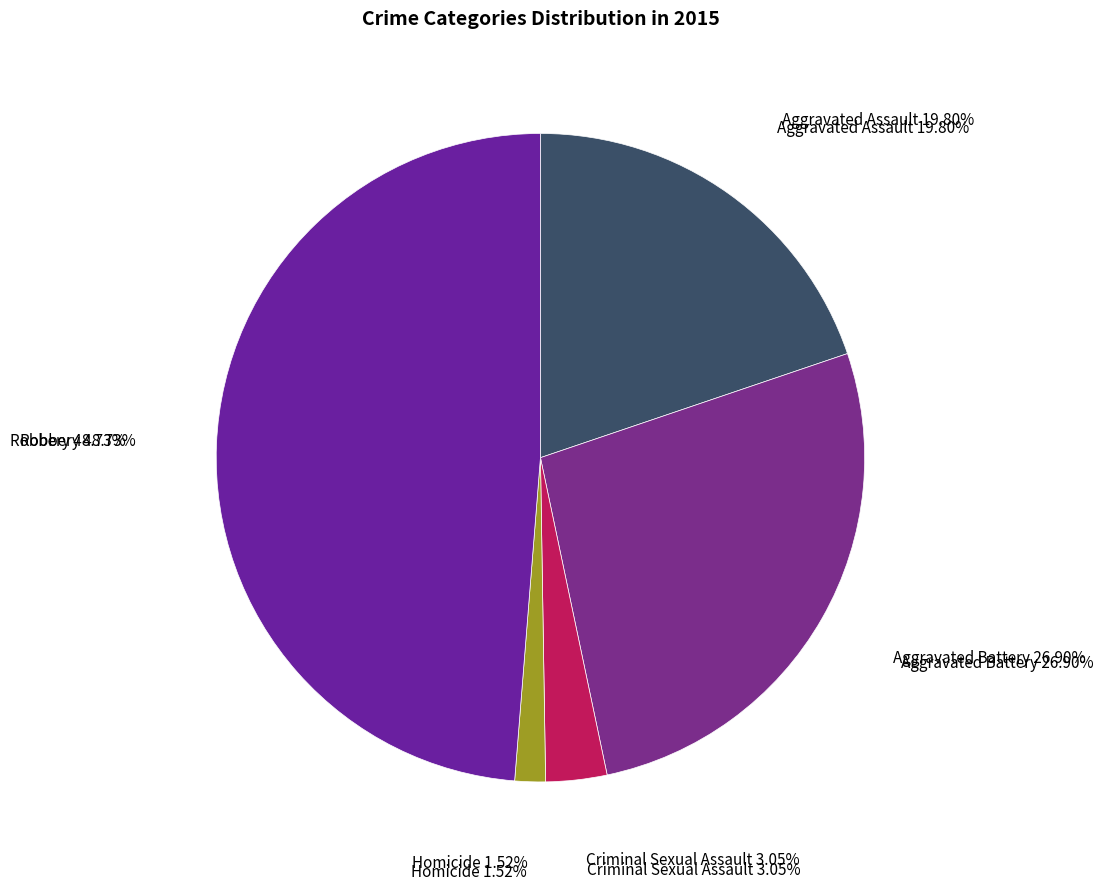

Rank the categories by value from lowest to highest.

Homicide, Criminal Sexual Assault, Aggravated Assault, Aggravated Battery, Robbery